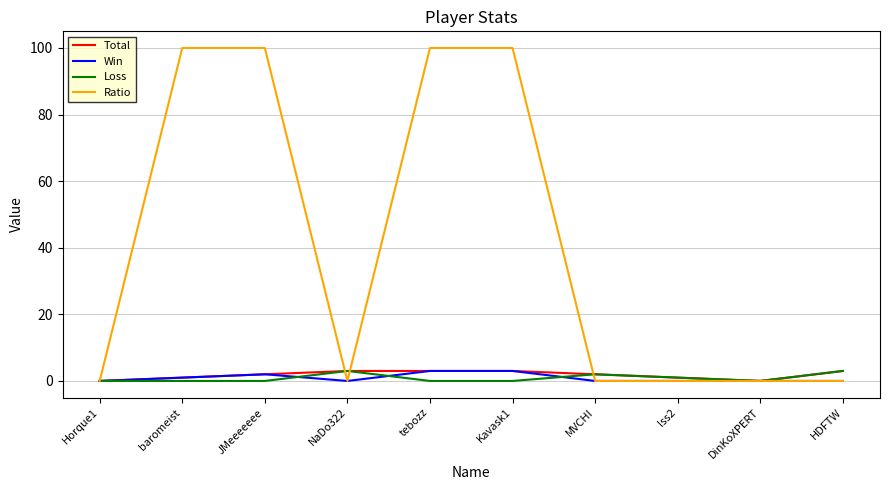

What is the sum of all Loss values?

9